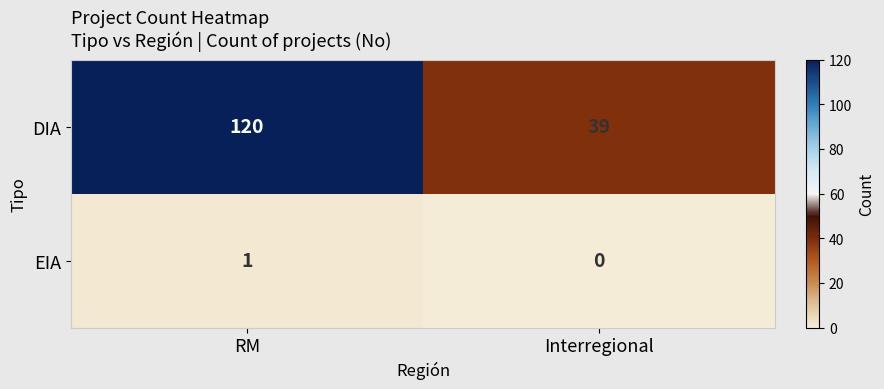

Is it true that DIA equals 120 at RM?

True